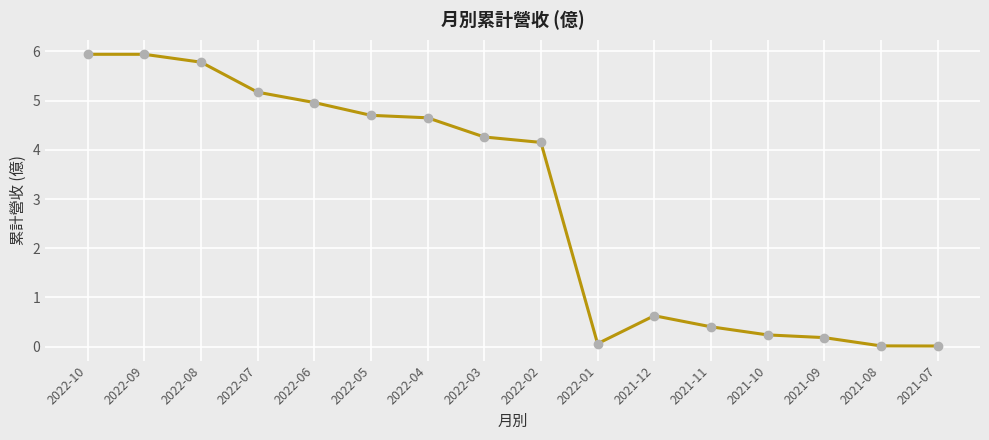

The value at 2022-01 is 0.1. True or false?

True